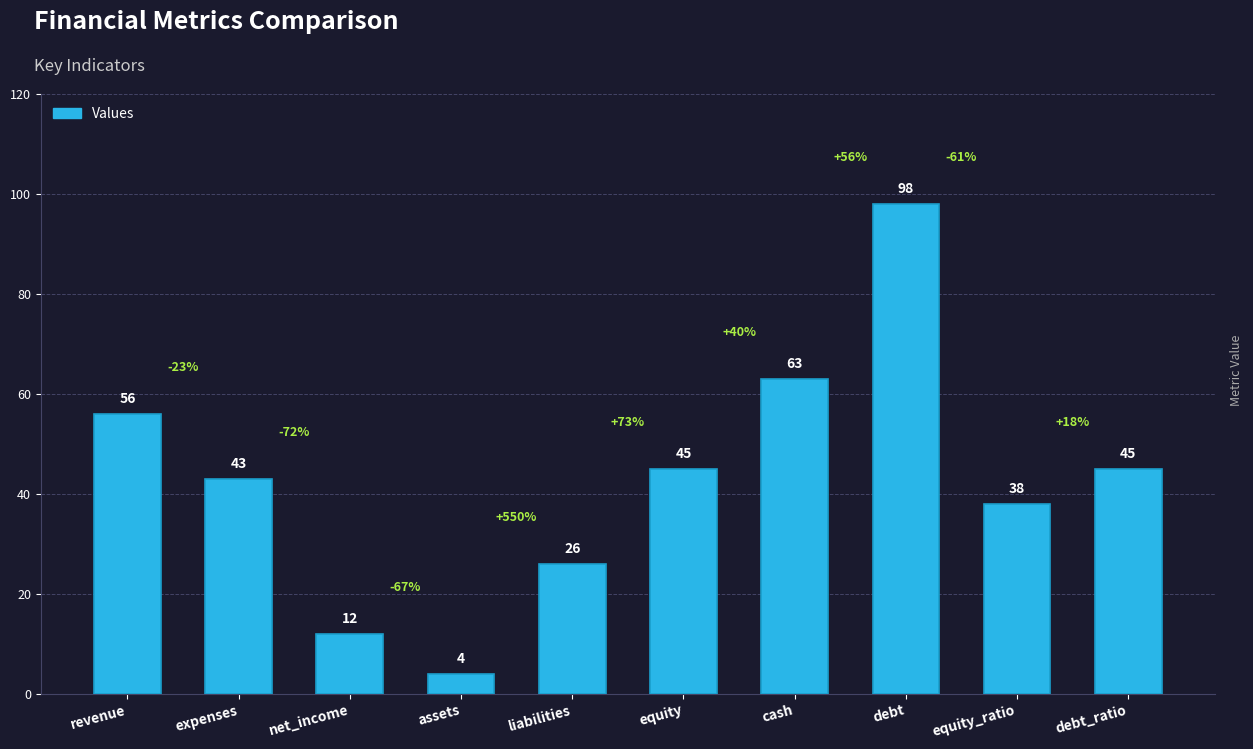

What is the change in value from expenses to debt?

+55